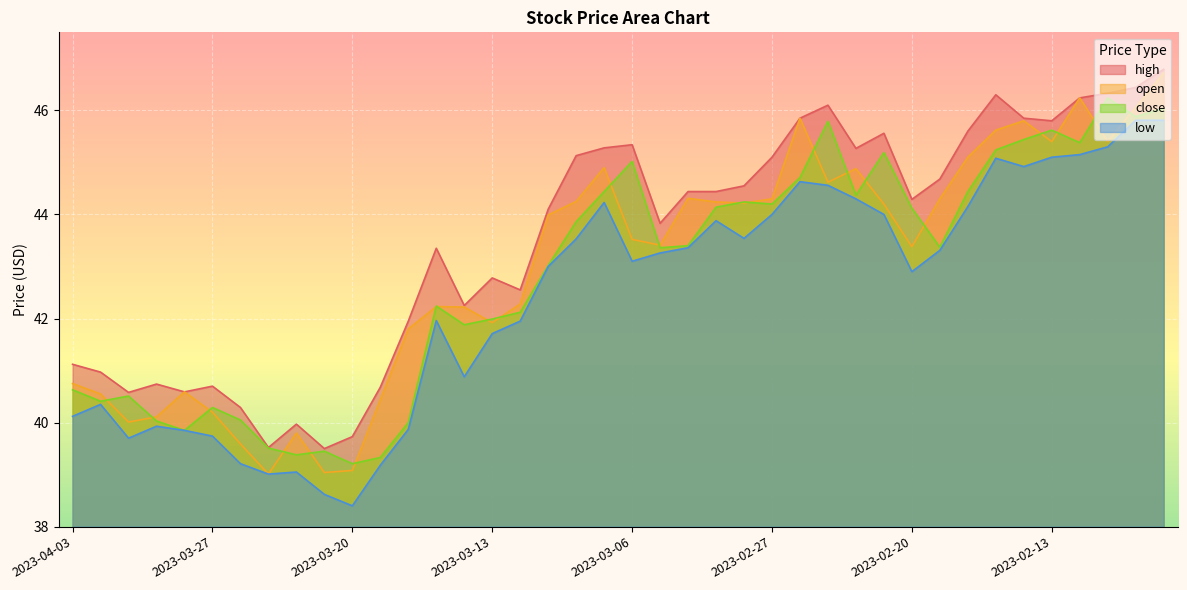

What is the smallest value displayed?

38.4